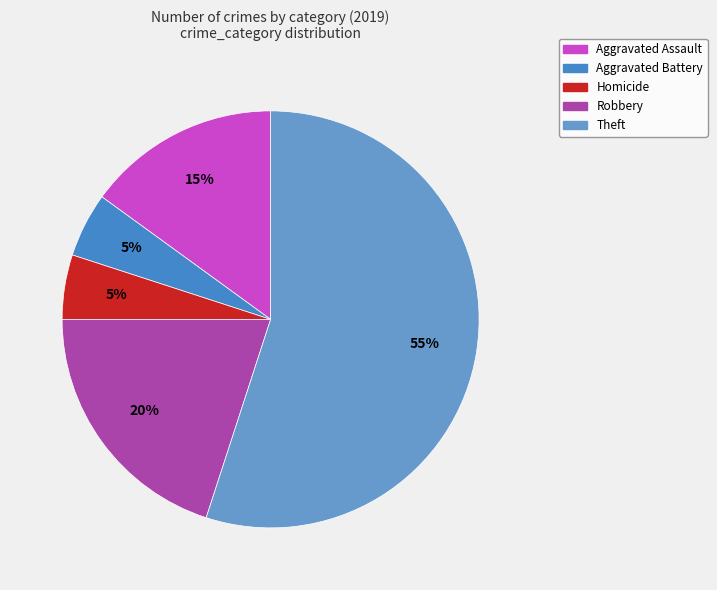

Count the number of slices in the pie.

5